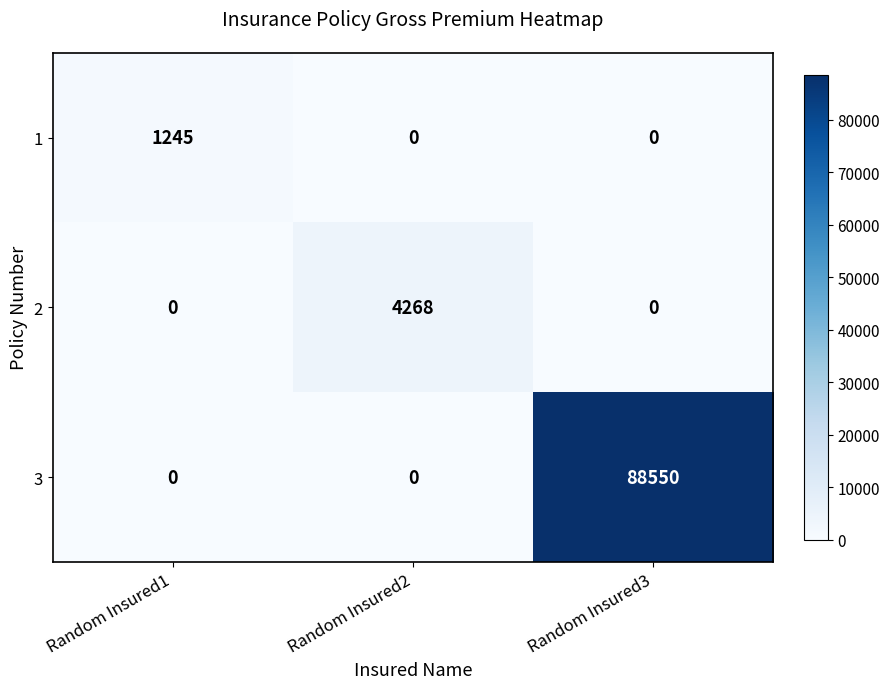

Count the number of categories in the chart.

3